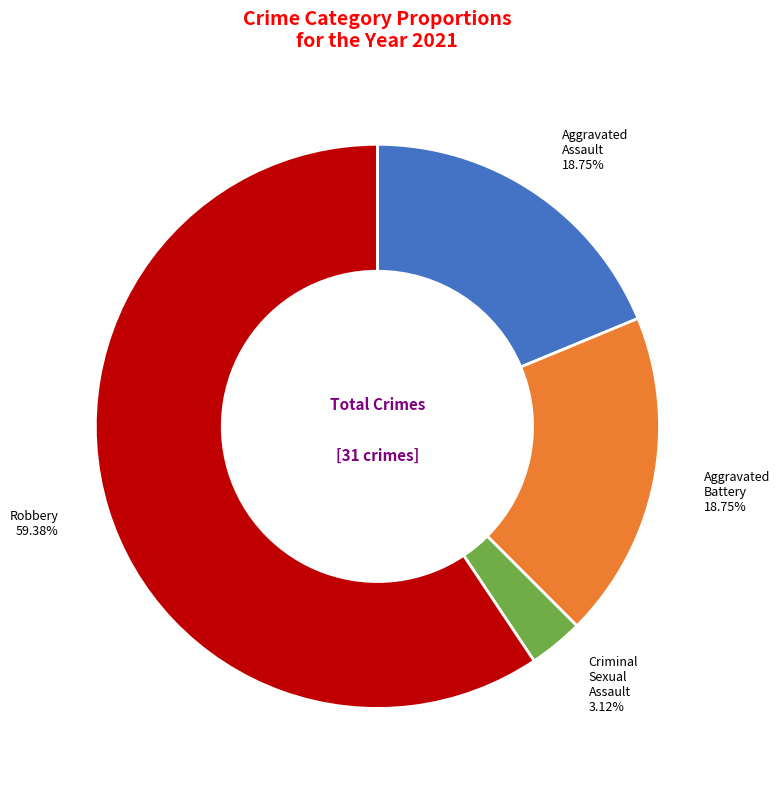

What is the largest slice in the pie chart?

Robbery